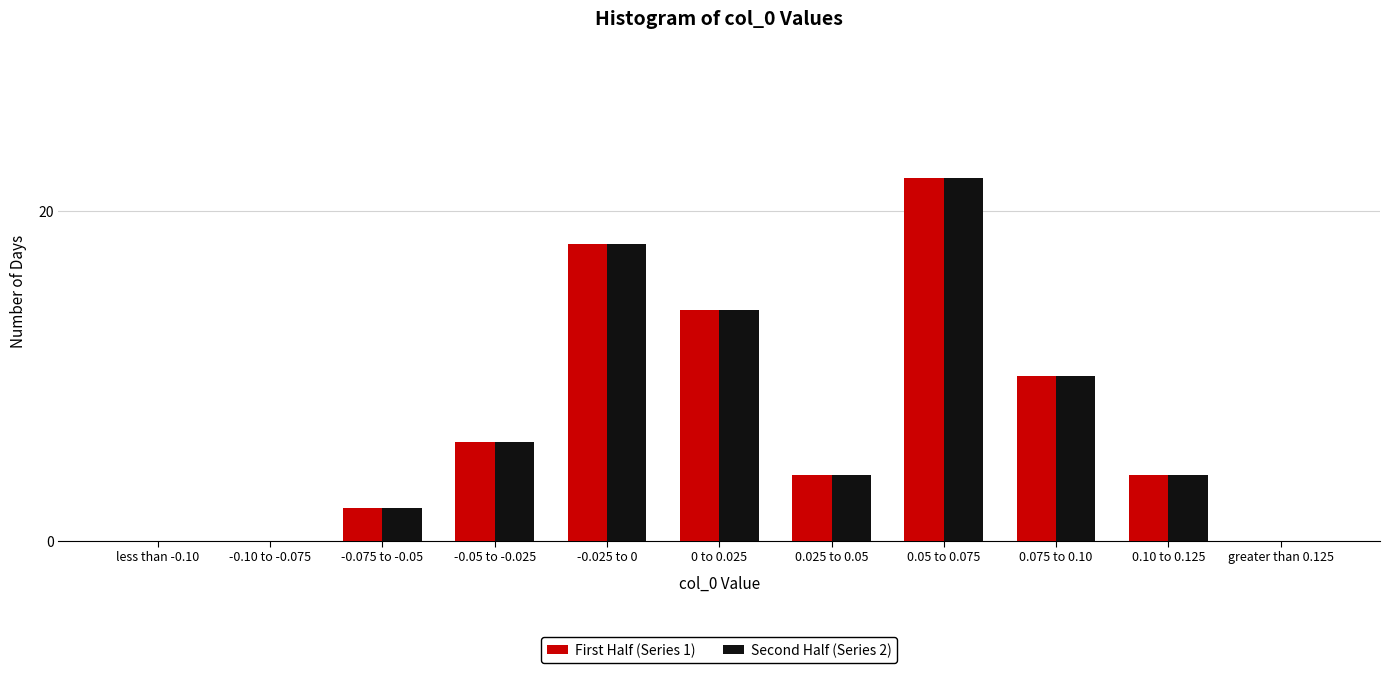

Reading right to left, what are all the values shown in this chart?

First Half (Series 1): greater than 0.125=0	0.10 to 0.125=4	0.075 to 0.10=10	0.05 to 0.075=22	0.025 to 0.05=4	0 to 0.025=14	-0.025 to 0=18	-0.05 to -0.025=6	-0.075 to -0.05=2	-0.10 to -0.075=0	less than -0.10=0
Second Half (Series 2): greater than 0.125=0	0.10 to 0.125=4	0.075 to 0.10=10	0.05 to 0.075=22	0.025 to 0.05=4	0 to 0.025=14	-0.025 to 0=18	-0.05 to -0.025=6	-0.075 to -0.05=2	-0.10 to -0.075=0	less than -0.10=0